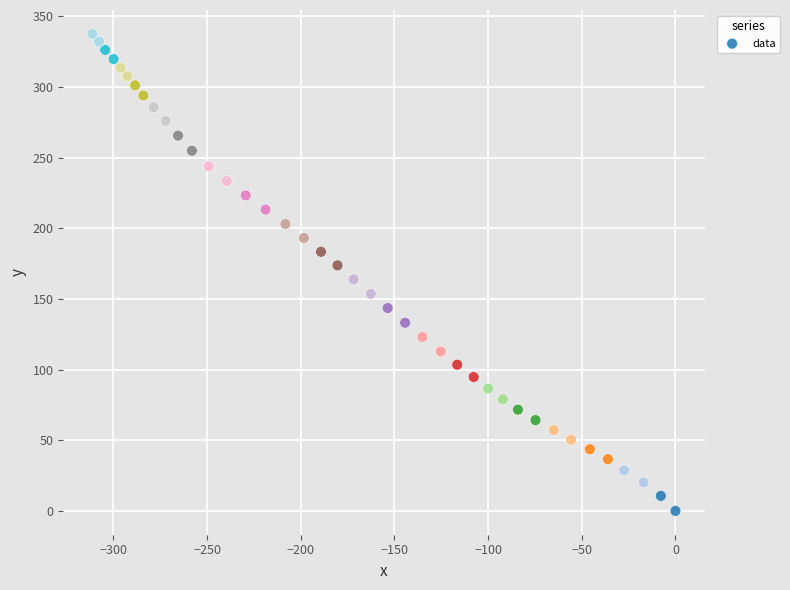

What is the range of X values (max minus min)?

311.2